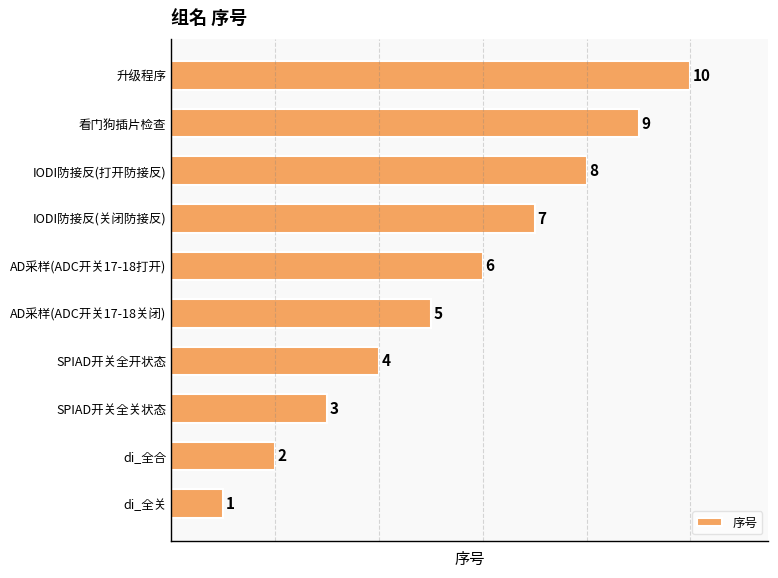

Is it true that the value at AD采样(ADC开关17-18关闭) is 5?

True